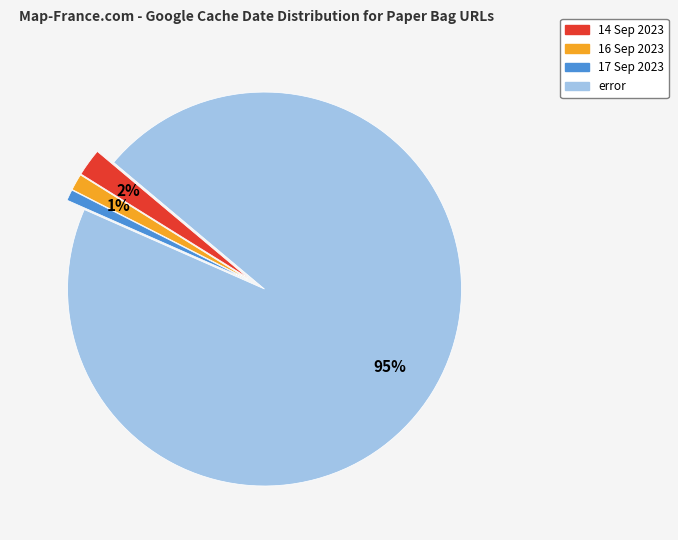

Combined, do 17 Sep 2023 and error account for over 50%?

Yes